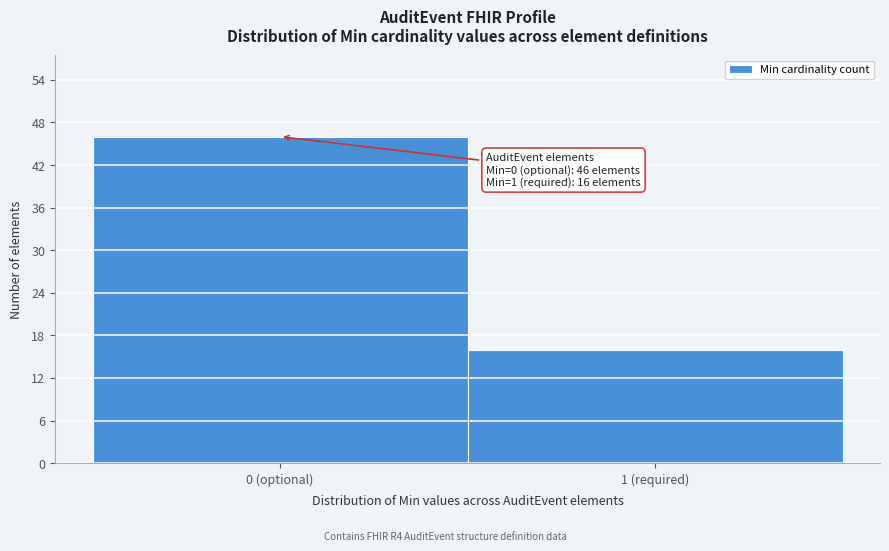

Reading left to right, list all the values displayed in this chart.

46	16